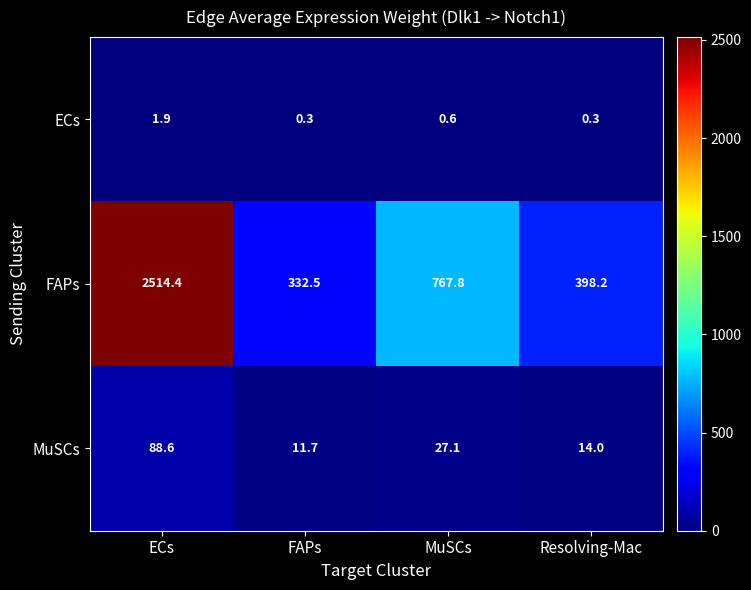

At how many categories does at least one series exceed 193?

4